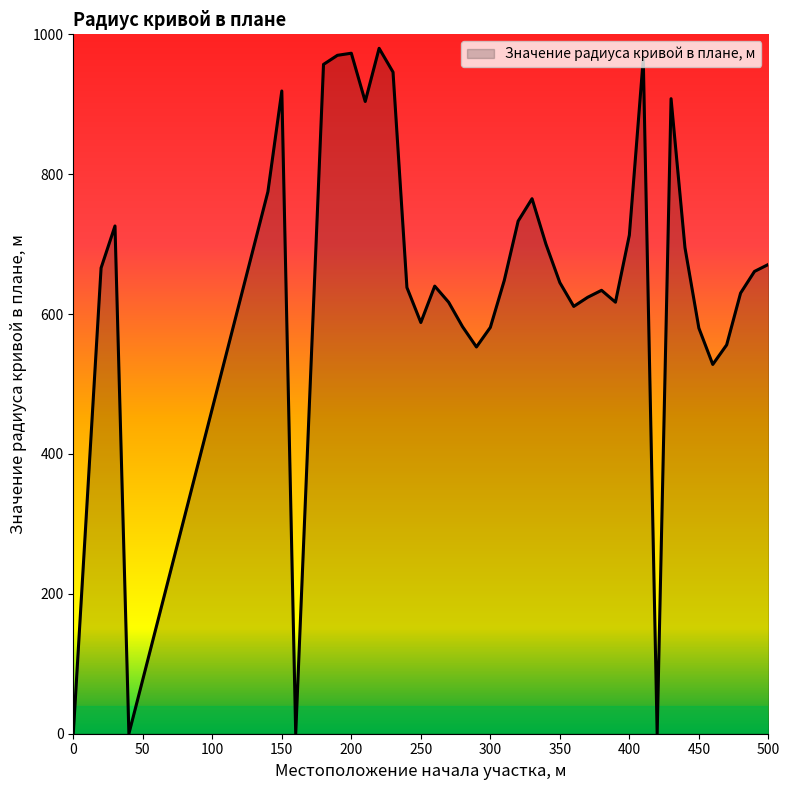

What is the maximum value shown in the chart?

980